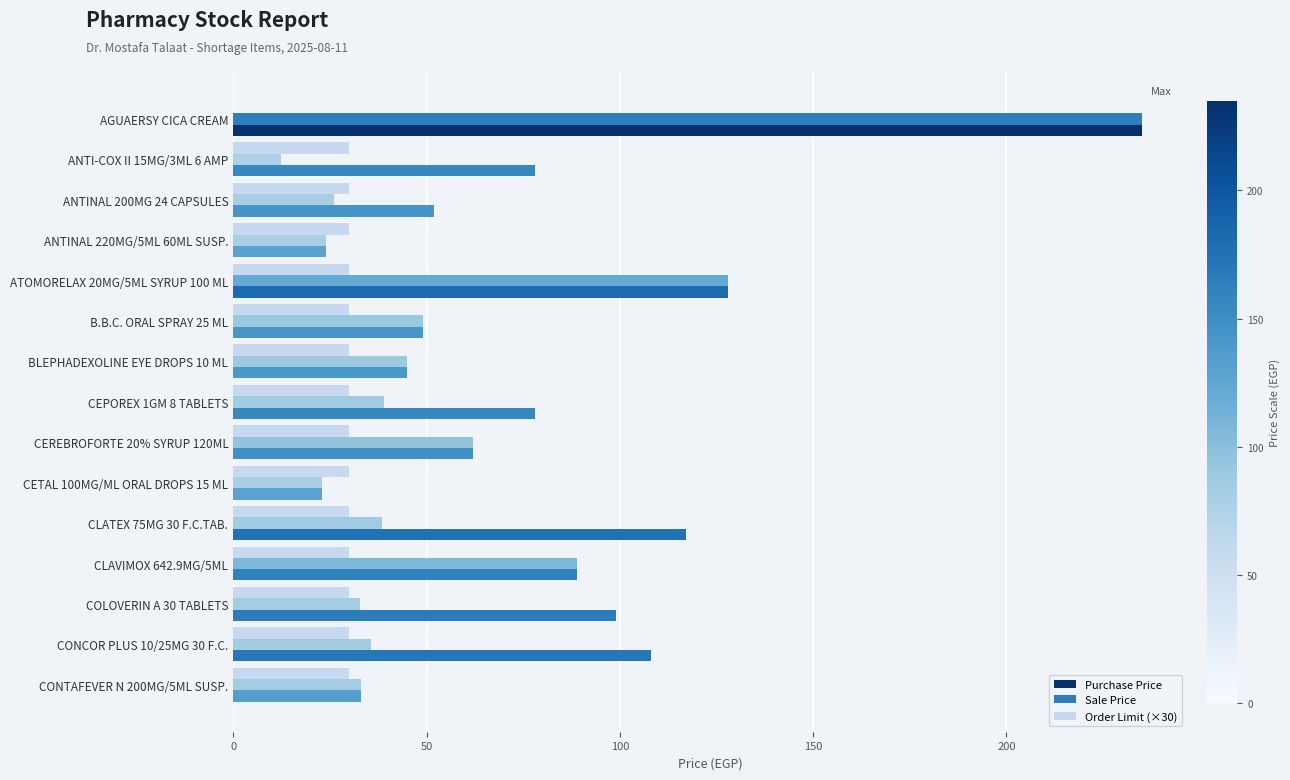

How many series are shown in this chart?

3